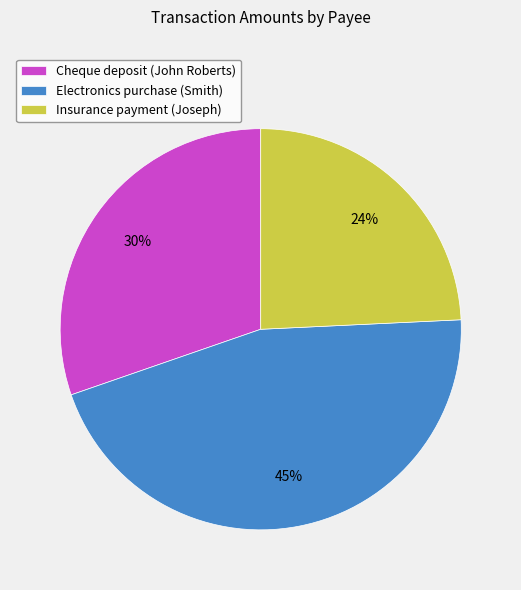

To the nearest percent, what portion does Electronics purchase (Smith) represent?

45%